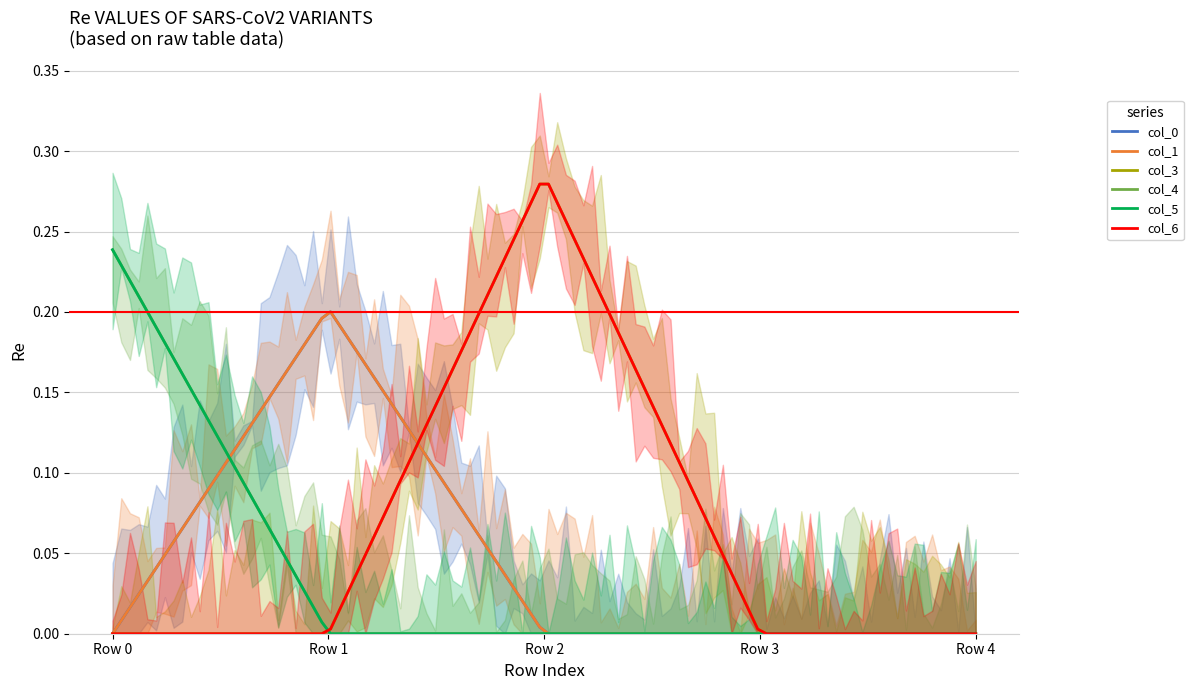

The col_5 series shows -0.1 at Row 3. True or false?

False